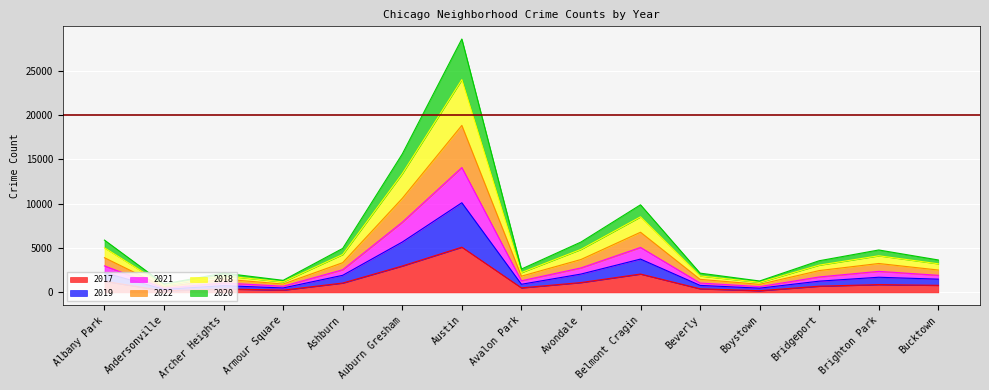

At which category is the sum across all series the highest?

Austin